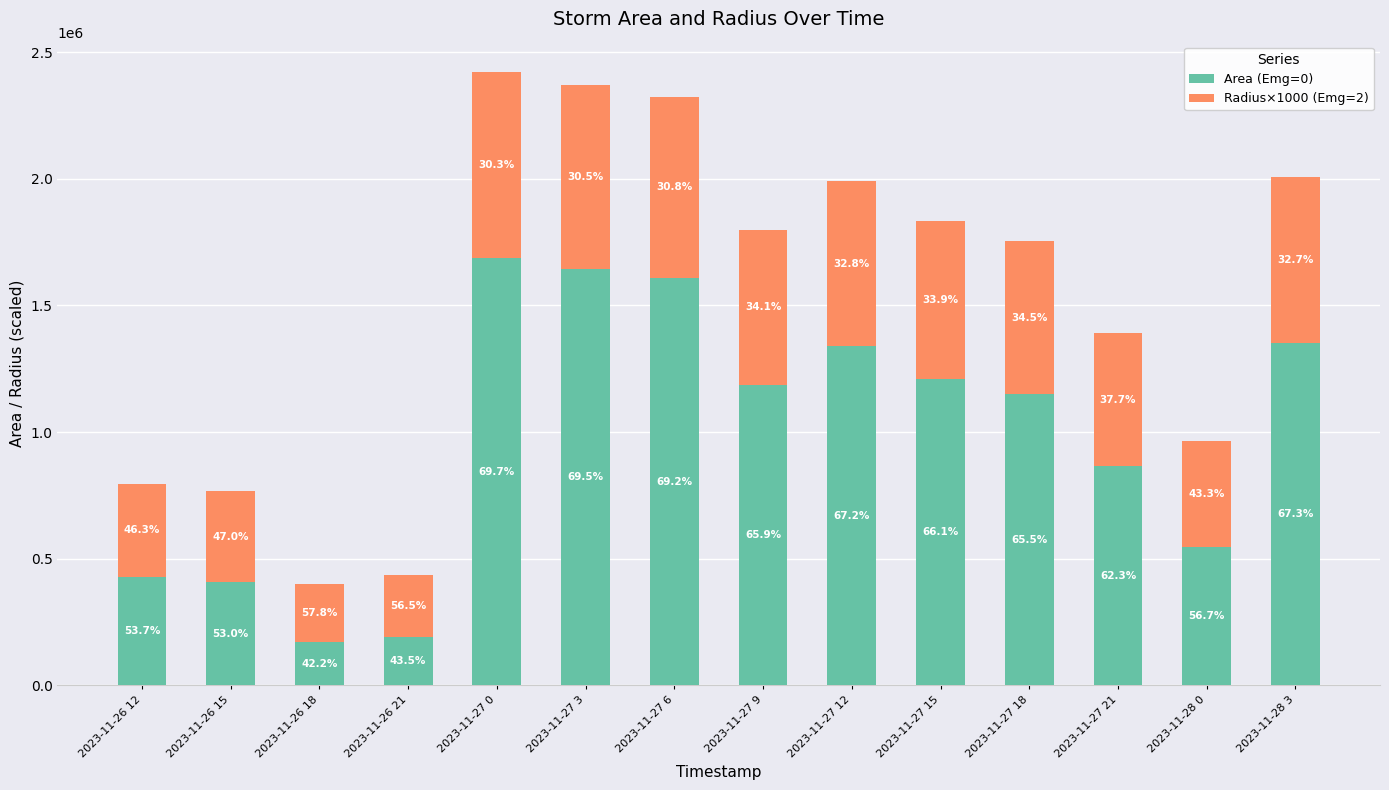

Which series has the largest total across all categories?

Area (Emg=0)